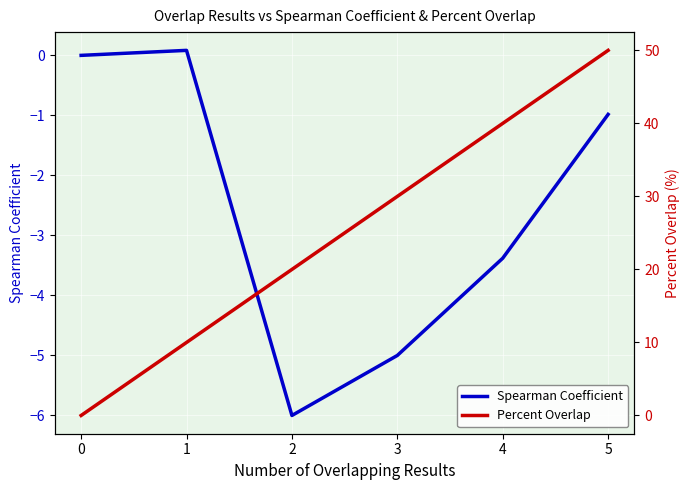

What is the difference between the maximum and minimum values in the Percent Overlap series?

50.0